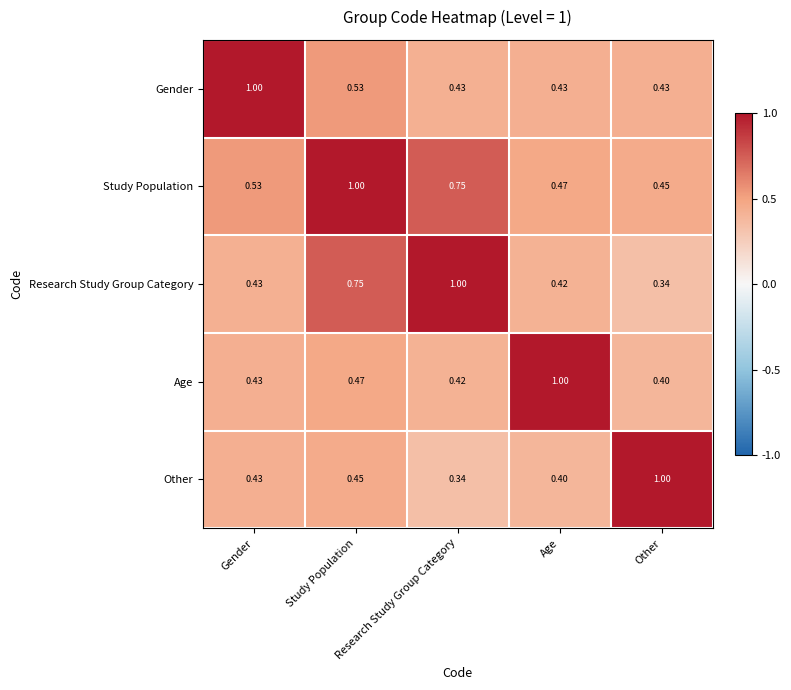

At which category is the sum across all series the highest?

Study Population